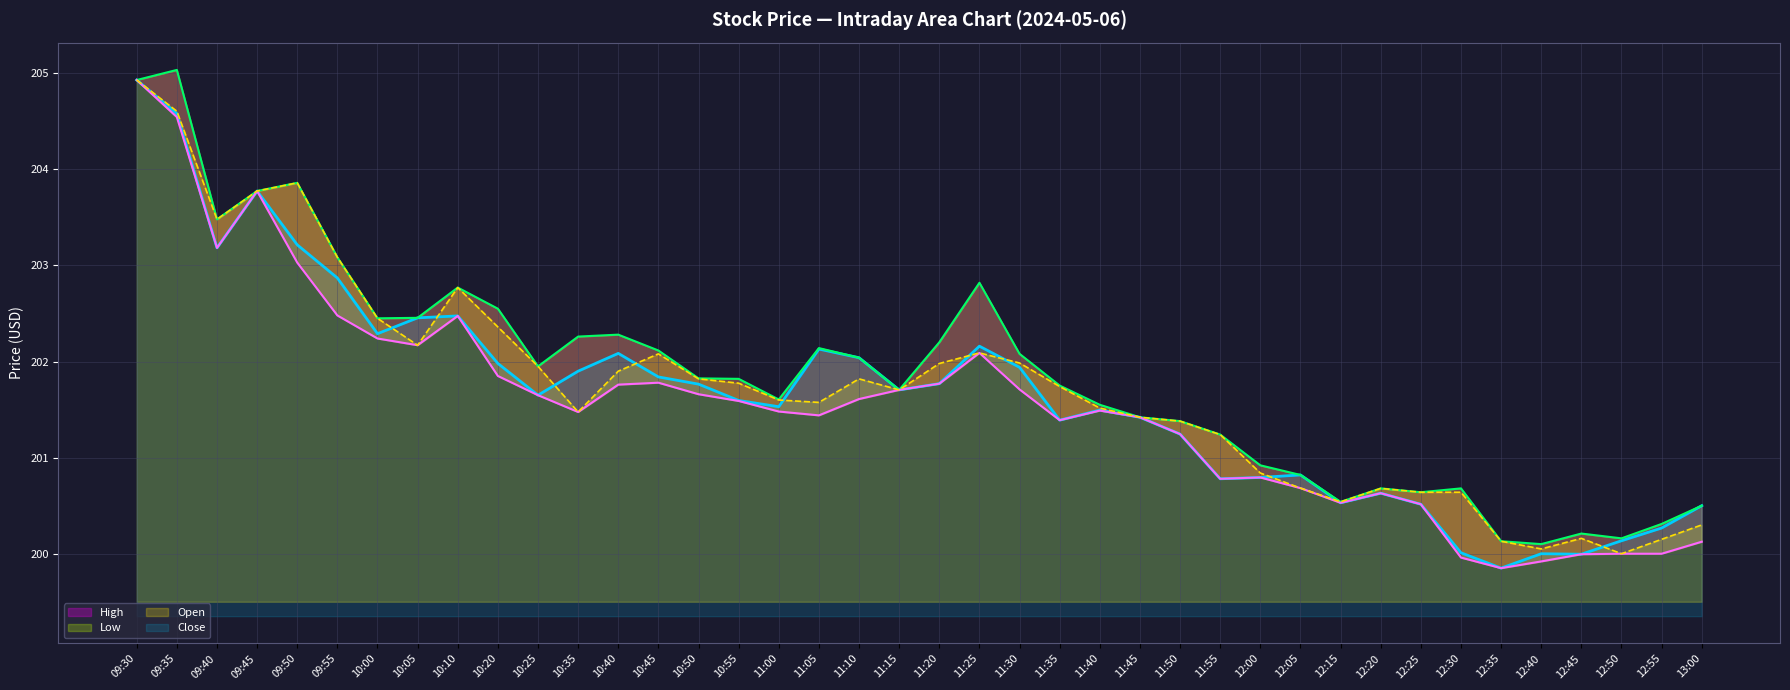

Reading left to right, extract all data points from this chart.

High: 09:30=204.9	09:35=205.0	09:40=203.5	09:45=203.8	09:50=203.9	09:55=203.1	10:00=202.4	10:05=202.5	10:10=202.8	10:20=202.6	10:25=201.9	10:35=202.3	10:40=202.3	10:45=202.1	10:50=201.8	10:55=201.8	11:00=201.6	11:05=202.1	11:10=202.0	11:15=201.7	11:20=202.2	11:25=202.8	11:30=202.1	11:35=201.8	11:40=201.6	11:45=201.4	11:50=201.4	11:55=201.2	12:00=200.9	12:05=200.8	12:15=200.5	12:20=200.7	12:25=200.6	12:30=200.7	12:35=200.1	12:40=200.1	12:45=200.2	12:50=200.2	12:55=200.3	13:00=200.5
Low: 09:30=204.9	09:35=204.5	09:40=203.2	09:45=203.8	09:50=203.0	09:55=202.5	10:00=202.2	10:05=202.2	10:10=202.5	10:20=201.8	10:25=201.6	10:35=201.5	10:40=201.8	10:45=201.8	10:50=201.7	10:55=201.6	11:00=201.5	11:05=201.4	11:10=201.6	11:15=201.7	11:20=201.8	11:25=202.1	11:30=201.7	11:35=201.4	11:40=201.5	11:45=201.4	11:50=201.2	11:55=200.8	12:00=200.8	12:05=200.7	12:15=200.5	12:20=200.6	12:25=200.5	12:30=200.0	12:35=199.8	12:40=199.9	12:45=200.0	12:50=200.0	12:55=200.0	13:00=200.1
Open: 09:30=204.9	09:35=204.6	09:40=203.5	09:45=203.8	09:50=203.9	09:55=203.1	10:00=202.4	10:05=202.2	10:10=202.8	10:20=202.4	10:25=201.9	10:35=201.5	10:40=201.9	10:45=202.1	10:50=201.8	10:55=201.8	11:00=201.6	11:05=201.6	11:10=201.8	11:15=201.7	11:20=202.0	11:25=202.1	11:30=202.0	11:35=201.7	11:40=201.5	11:45=201.4	11:50=201.4	11:55=201.2	12:00=200.8	12:05=200.7	12:15=200.5	12:20=200.7	12:25=200.6	12:30=200.6	12:35=200.1	12:40=200.1	12:45=200.2	12:50=200.0	12:55=200.1	13:00=200.3
Close: 09:30=204.9	09:35=204.6	09:40=203.2	09:45=203.8	09:50=203.2	09:55=202.9	10:00=202.3	10:05=202.5	10:10=202.5	10:20=202.0	10:25=201.6	10:35=201.9	10:40=202.1	10:45=201.8	10:50=201.8	10:55=201.6	11:00=201.5	11:05=202.1	11:10=202.0	11:15=201.7	11:20=201.8	11:25=202.2	11:30=201.9	11:35=201.4	11:40=201.5	11:45=201.4	11:50=201.2	11:55=200.8	12:00=200.8	12:05=200.8	12:15=200.5	12:20=200.6	12:25=200.5	12:30=200.0	12:35=199.8	12:40=200.0	12:45=200.0	12:50=200.1	12:55=200.3	13:00=200.5